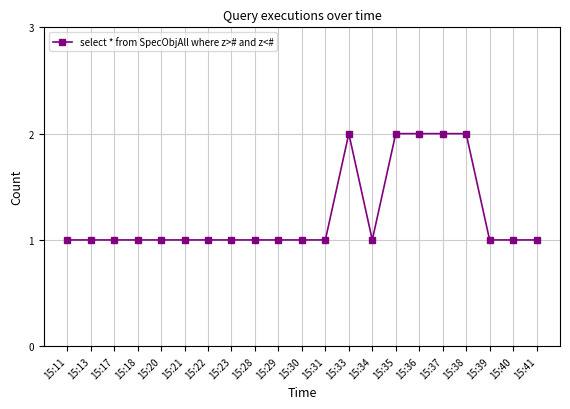

What is the sum of all values?

26